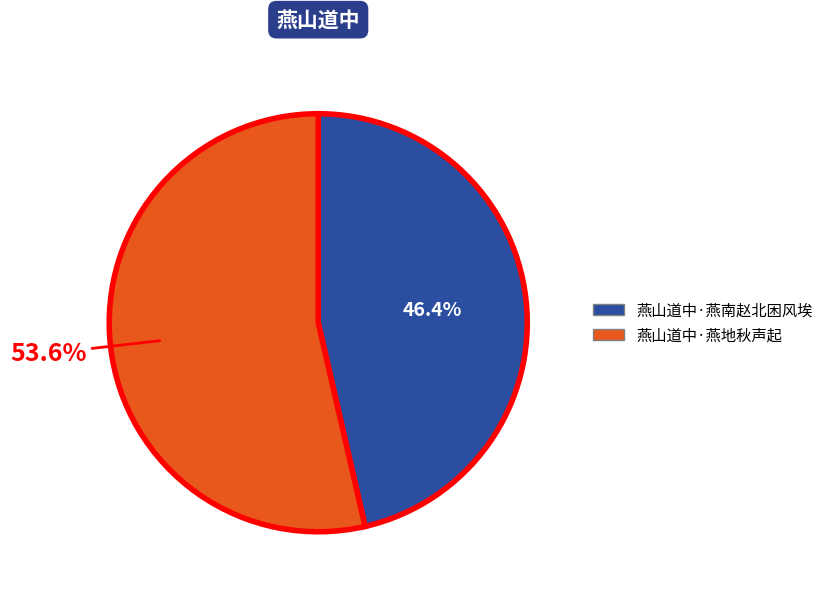

Combined, do 燕山道中·燕南赵北困风埃 and 燕山道中·燕地秋声起 account for over 50%?

Yes